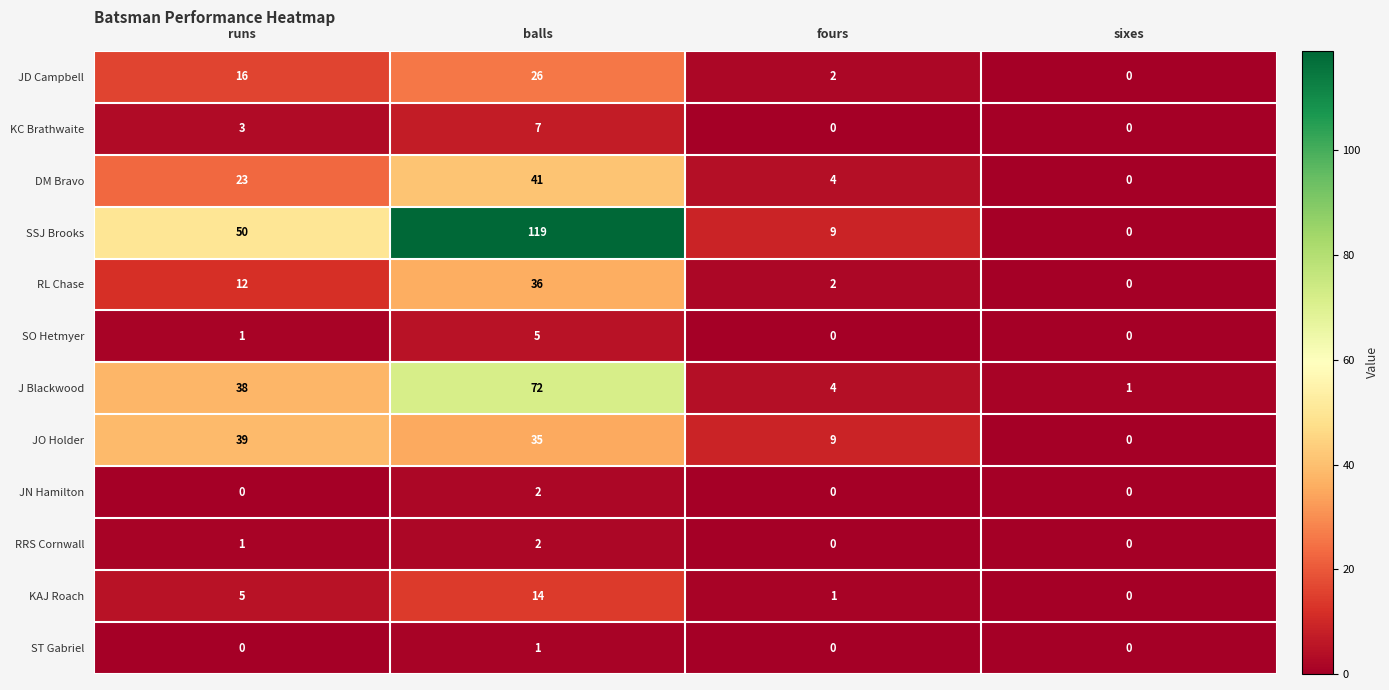

What is the sum of all JD Campbell values?

44